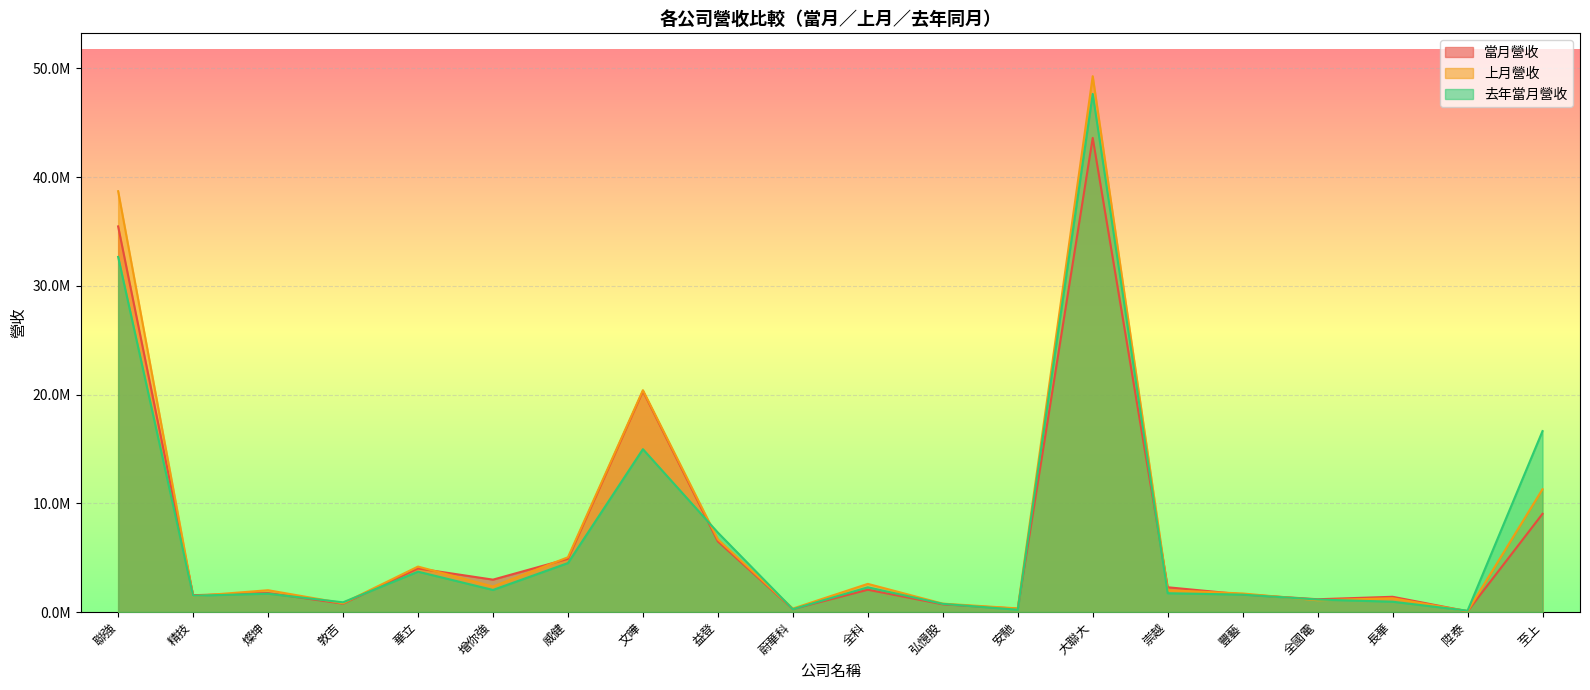

What is the label of the 6th point from the left?

增你強